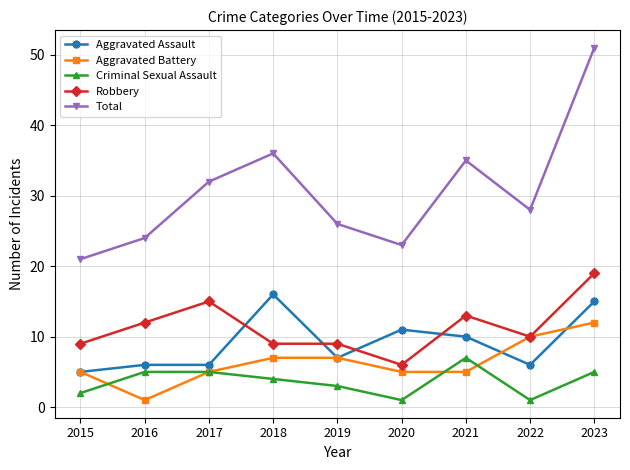

At which category is the sum across all series the highest?

2023